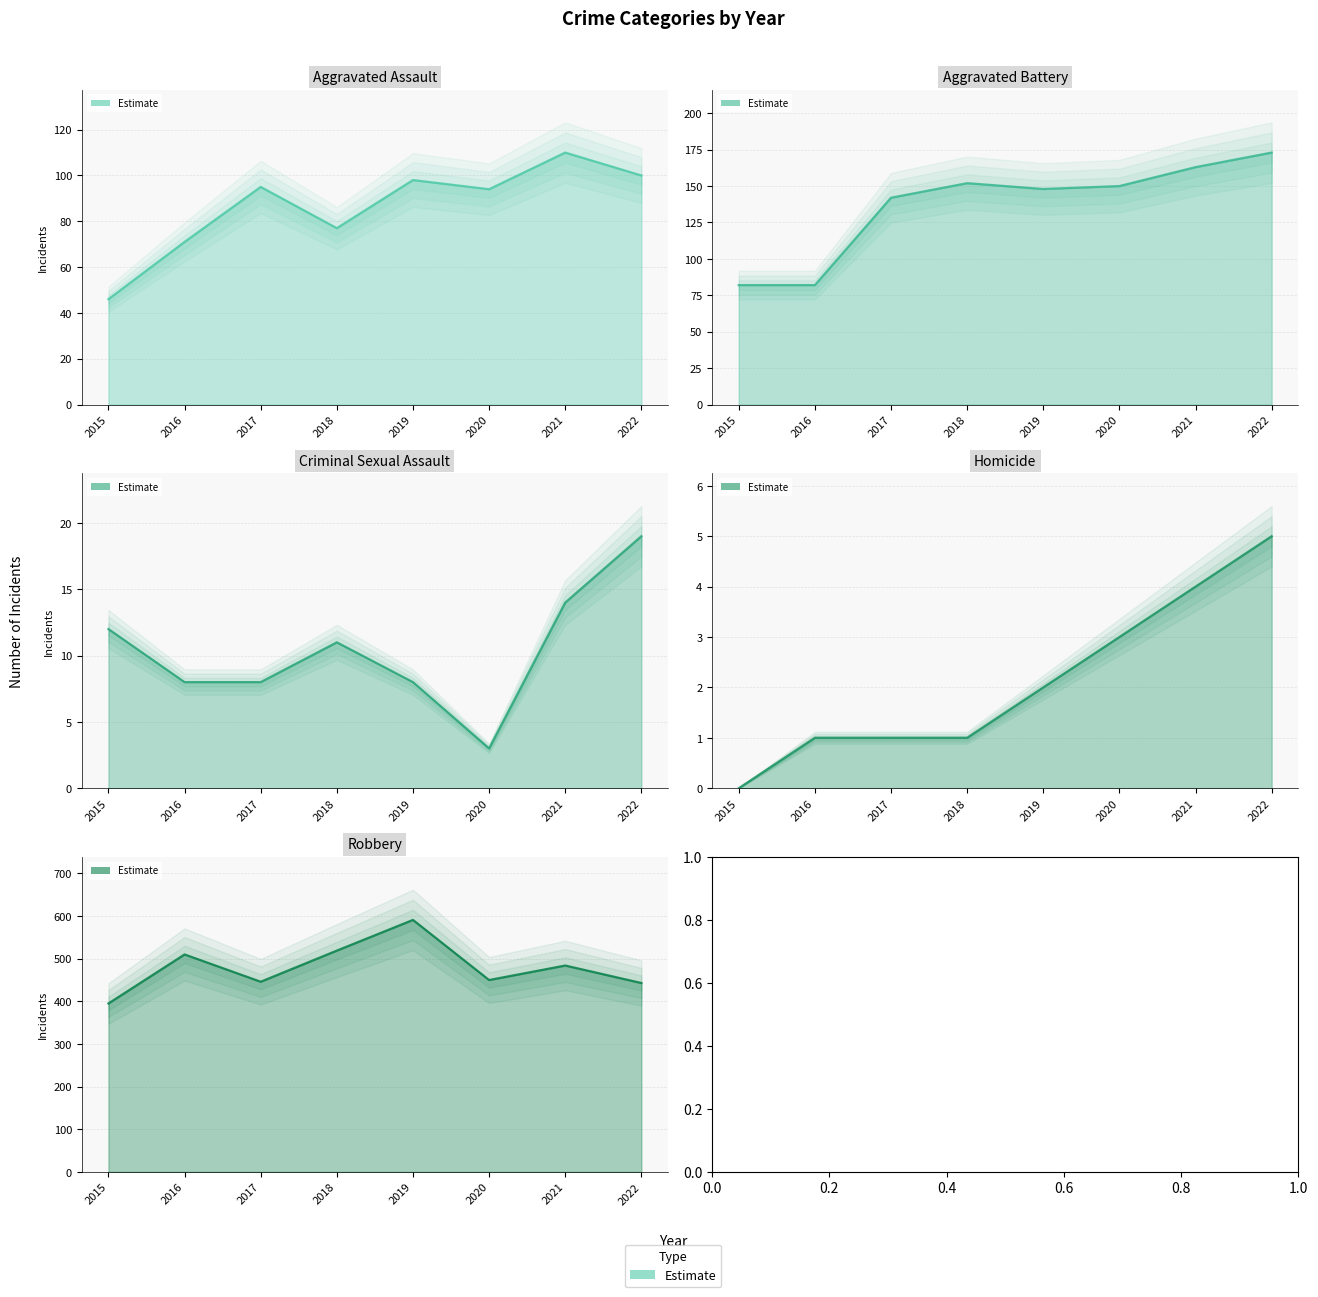

What is the highest value of the Criminal Sexual Assault series?

19